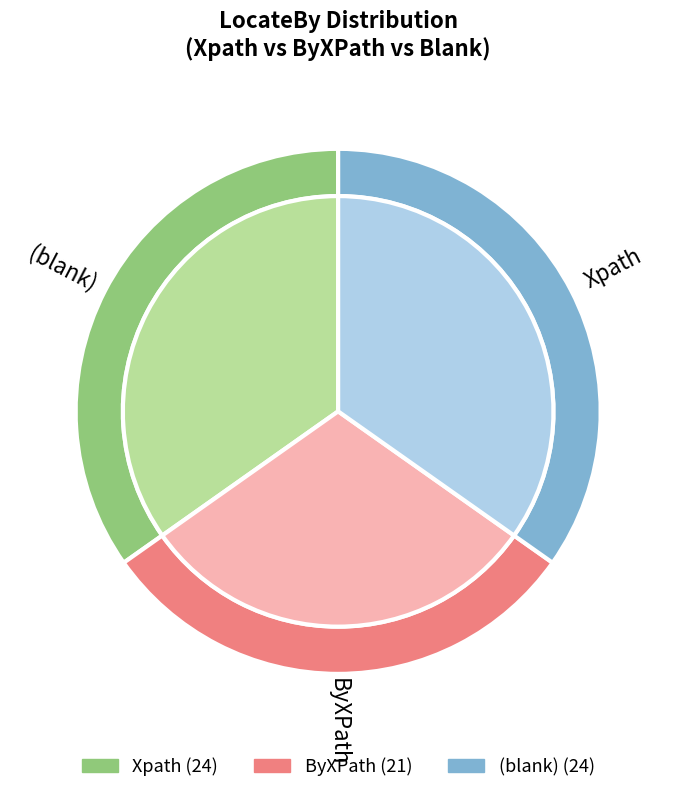

Which has a higher value, Xpath or ByXPath?

Xpath